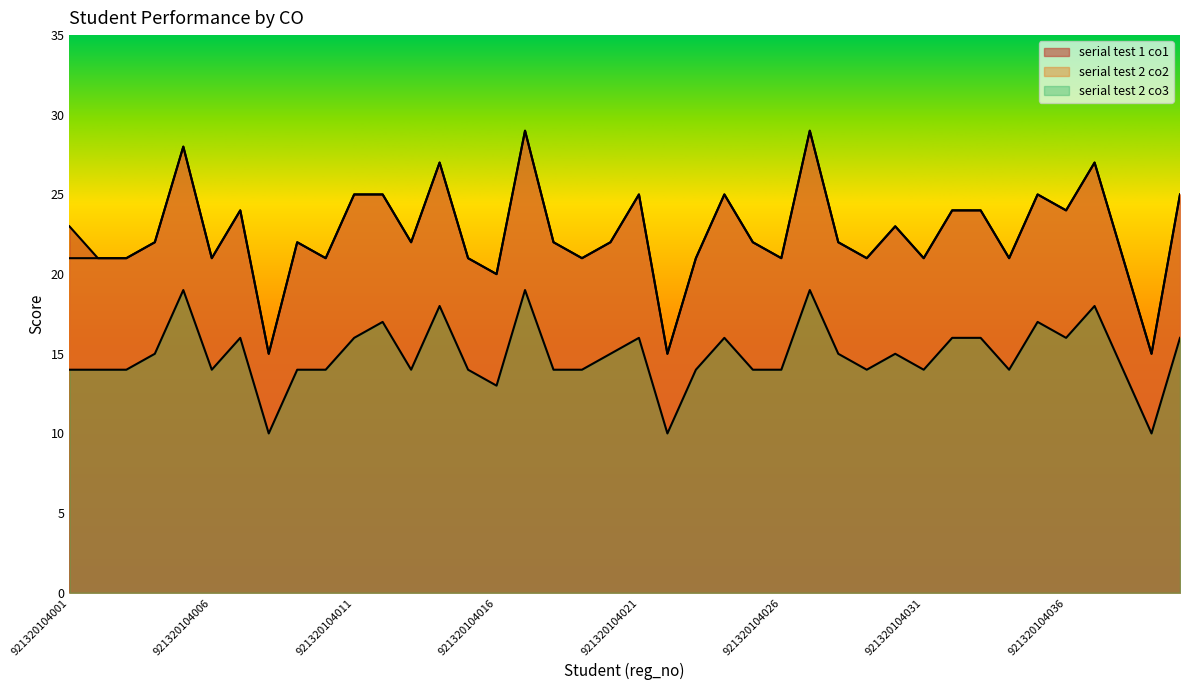

Rank the series at 921320104017 from lowest to highest value.

serial test 2 co3, serial test 1 co1, serial test 2 co2